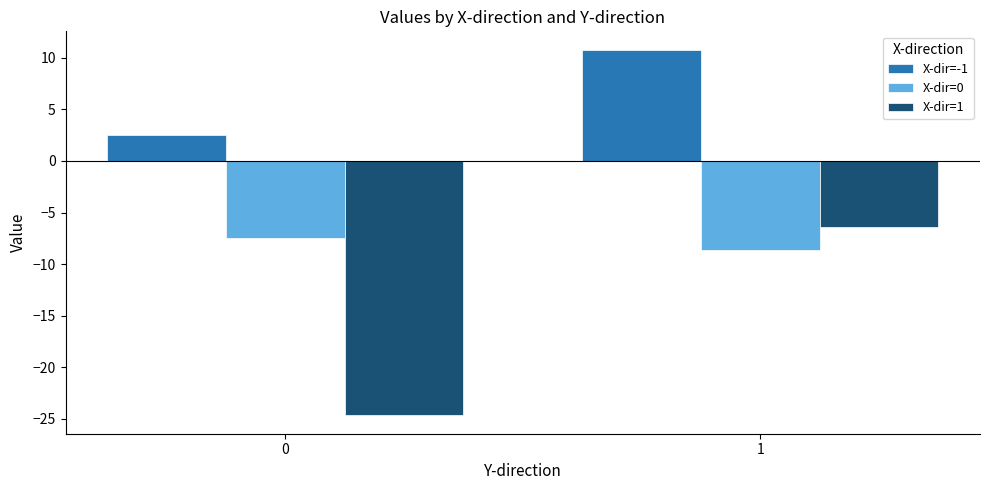

At which category is the sum across all series the highest?

1